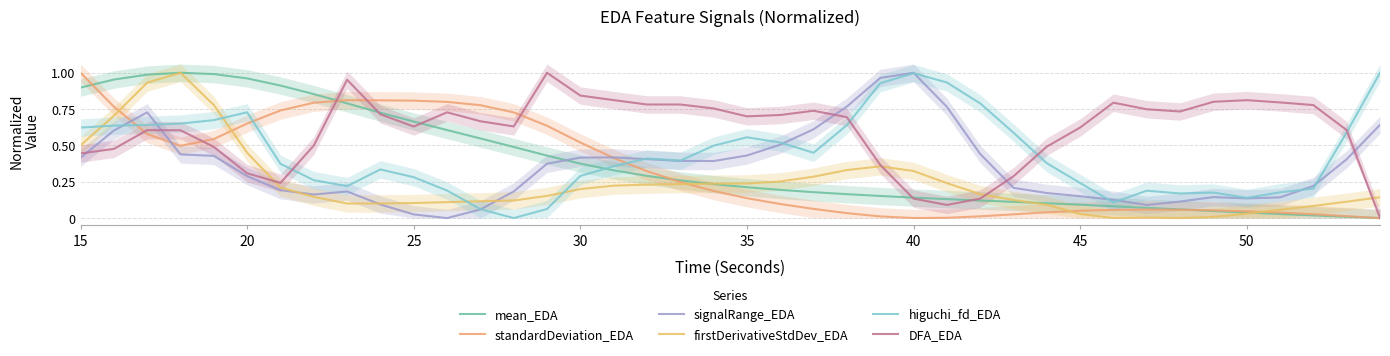

How many positive values does the mean_EDA series have?

39